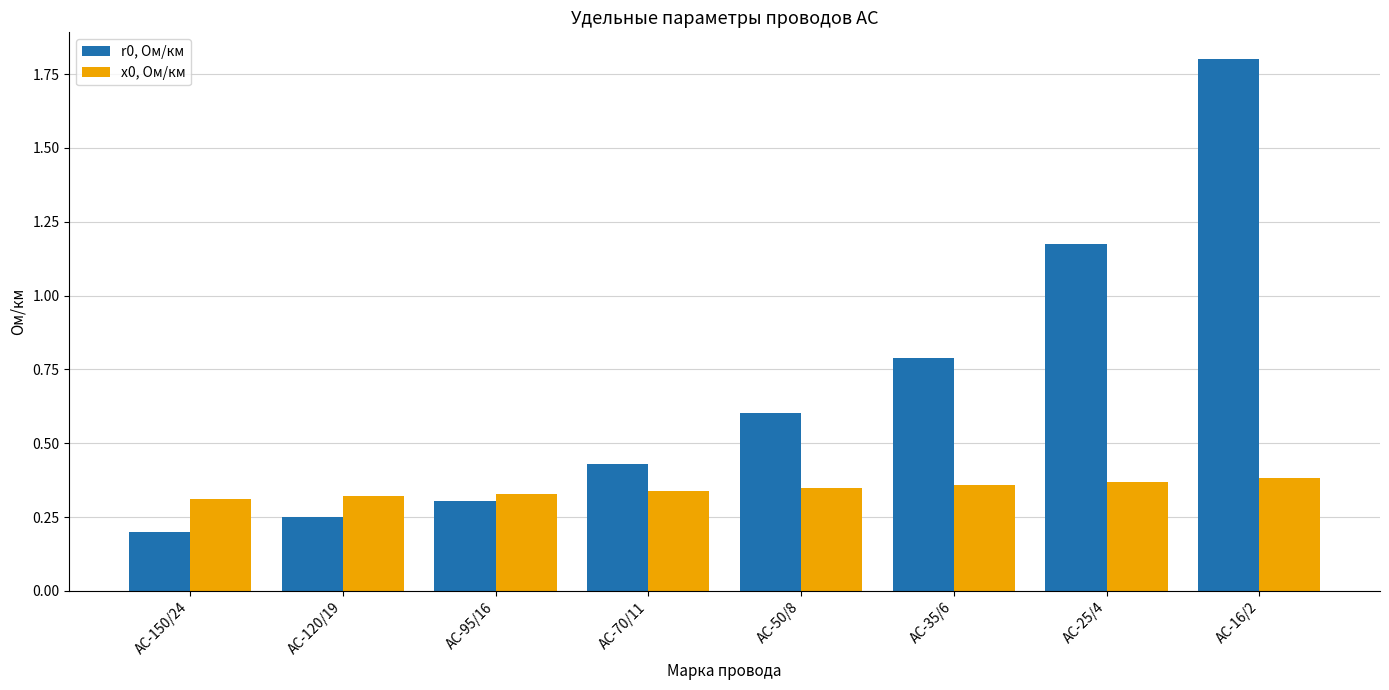

The value of x0, Ом/км at АС-35/6 is 0.6. True or false?

False